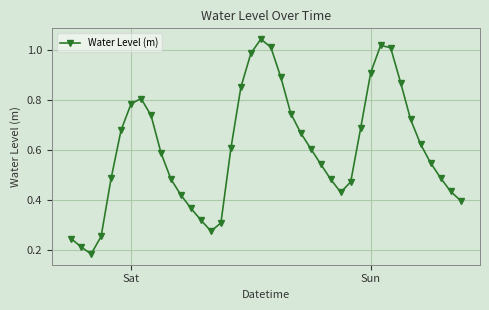

Is this an area chart (filled region under the line)?

No